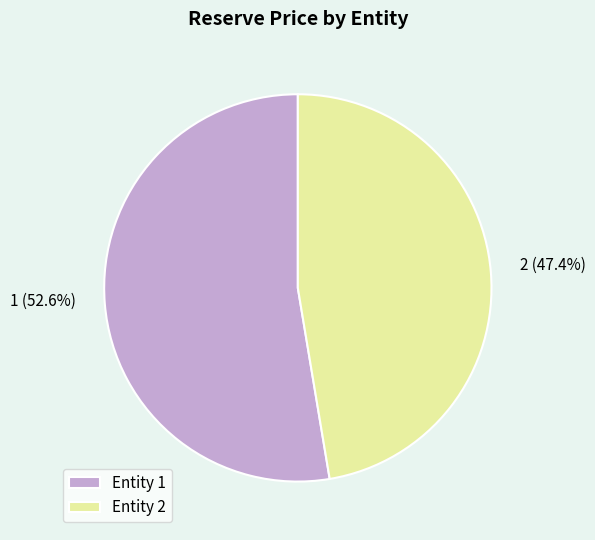

Does Entity 2 account for over 50% of the chart?

No